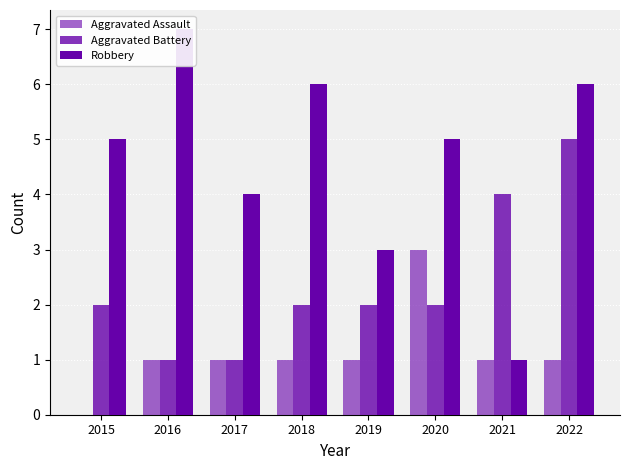

The Aggravated Assault series shows 1 at 2022. True or false?

True